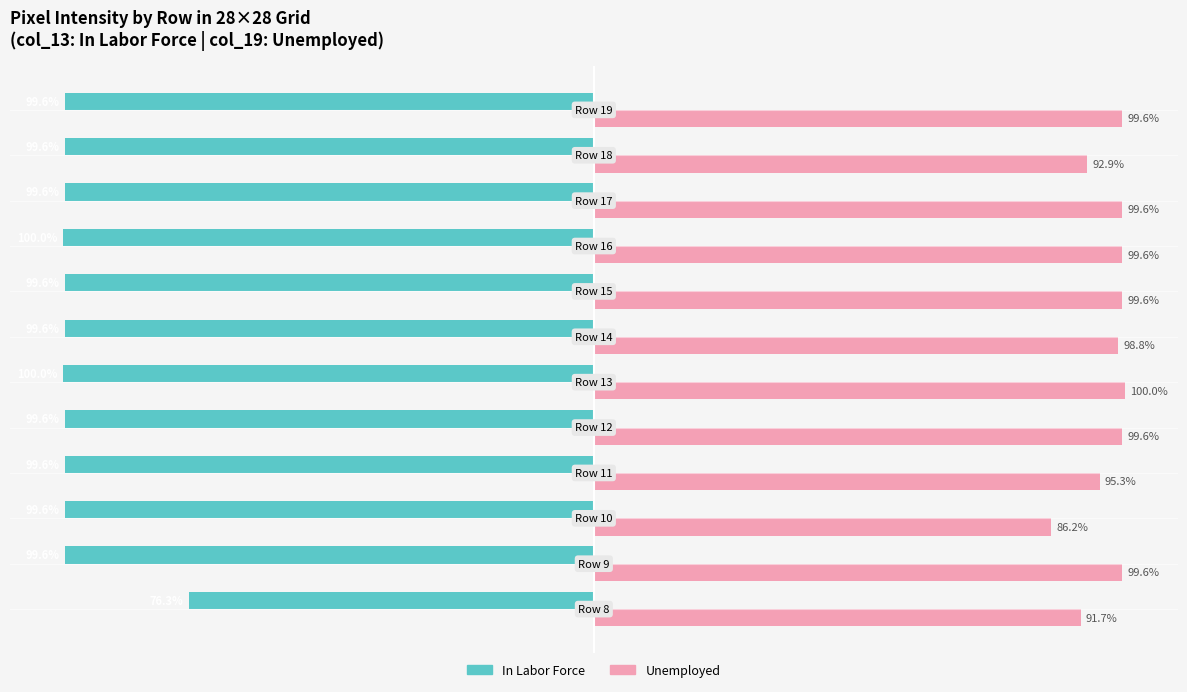

Rank the series by their maximum value, from highest to lowest.

Unemployed, In Labor Force